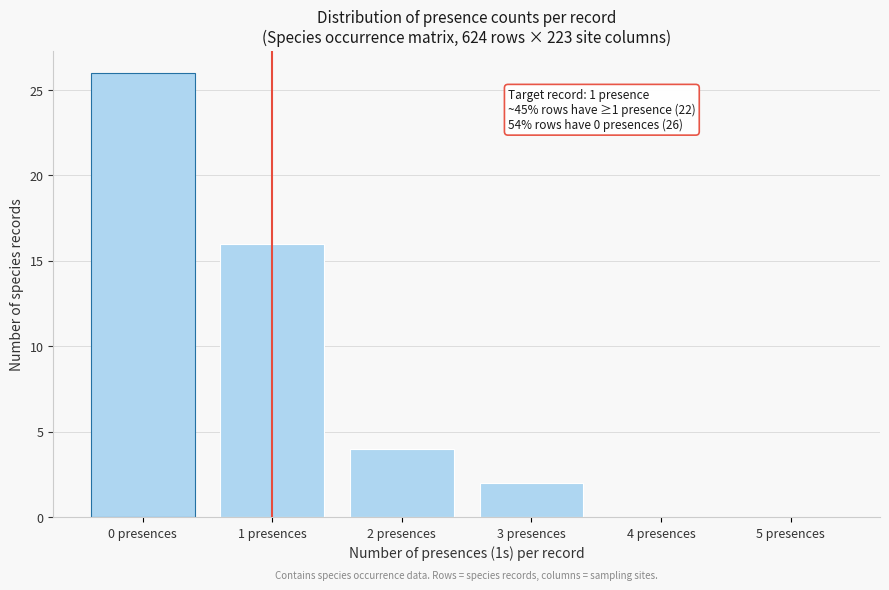

Reading left to right, list all the values displayed in this chart.

0 presences=26	1 presences=16	2 presences=4	3 presences=2	4 presences=0	5 presences=0